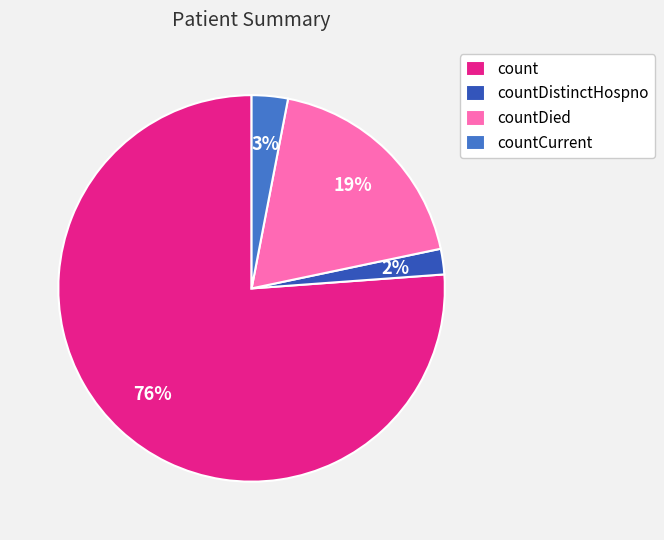

To the nearest percent, what portion does countDied represent?

19%